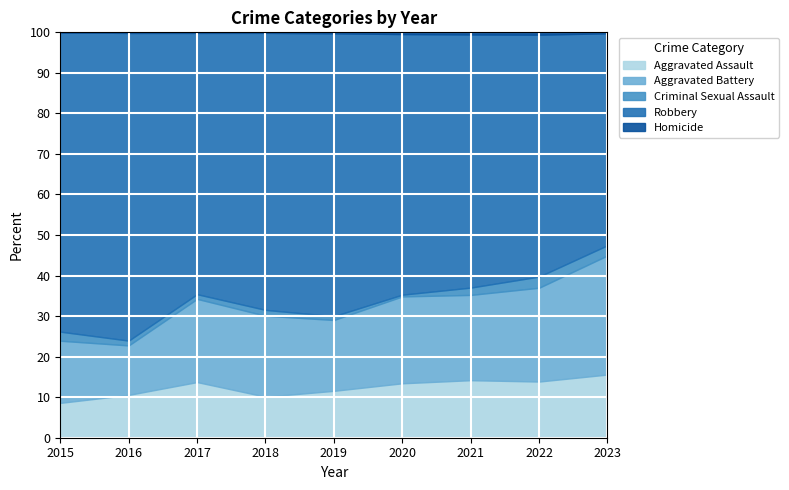

What is the total value across all series at 2021?

100.0